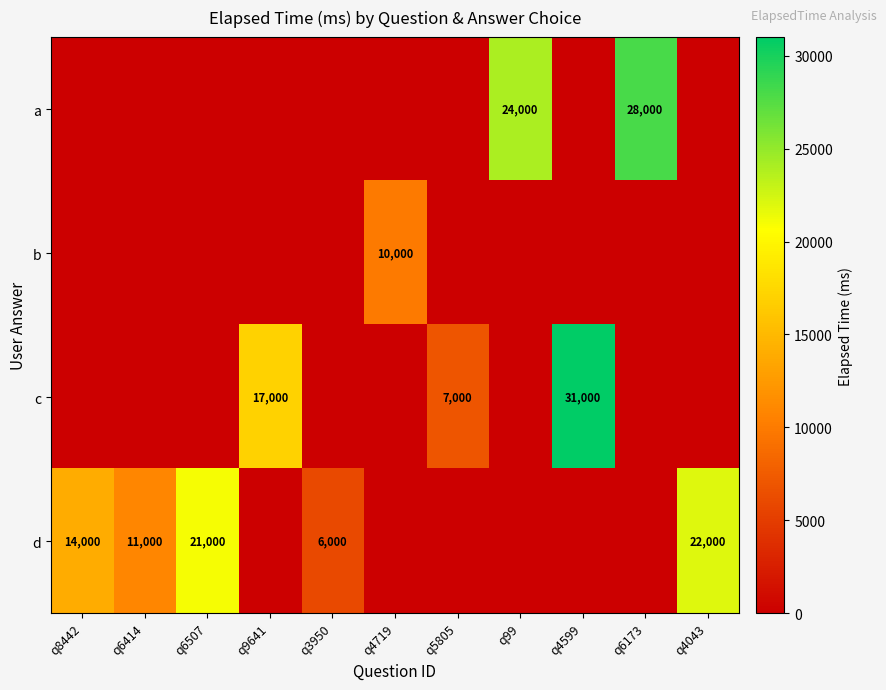

At which category is the sum across all series the highest?

q4599